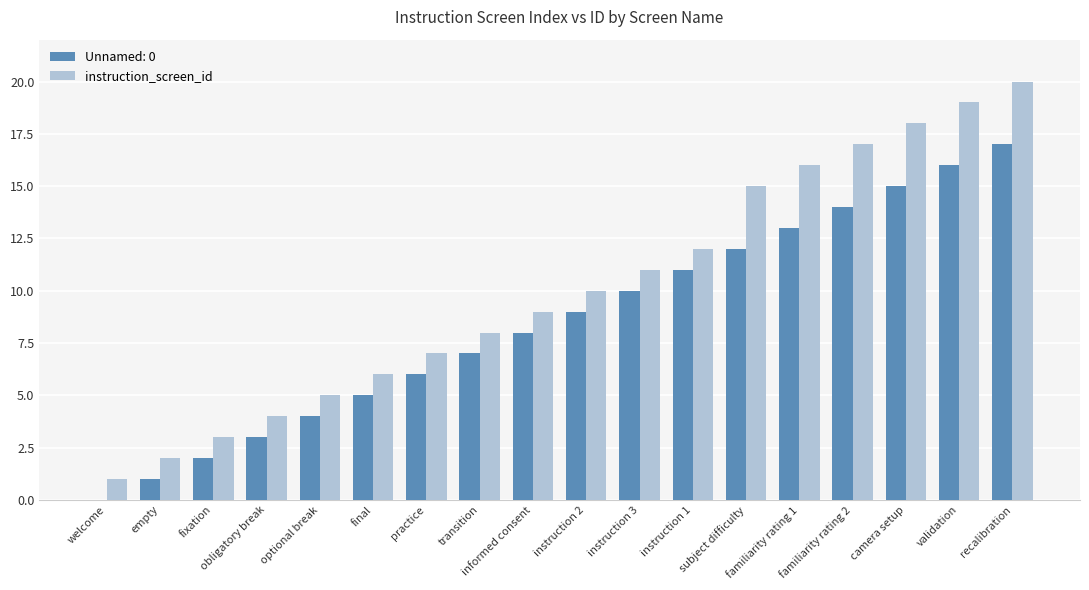

How many groups of bars are there?

18